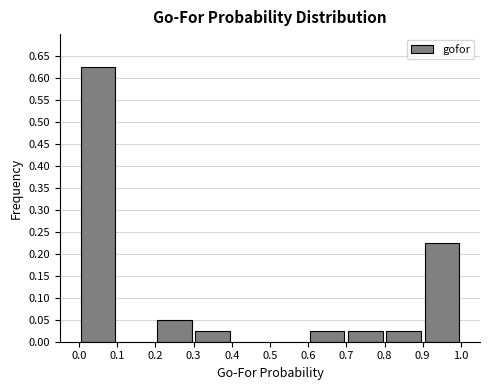

What is the height of the bar covering 0.2 to 0.3 on the x-axis? The values are not printed on the chart, so give them approximately, as read against the axis.

0.050